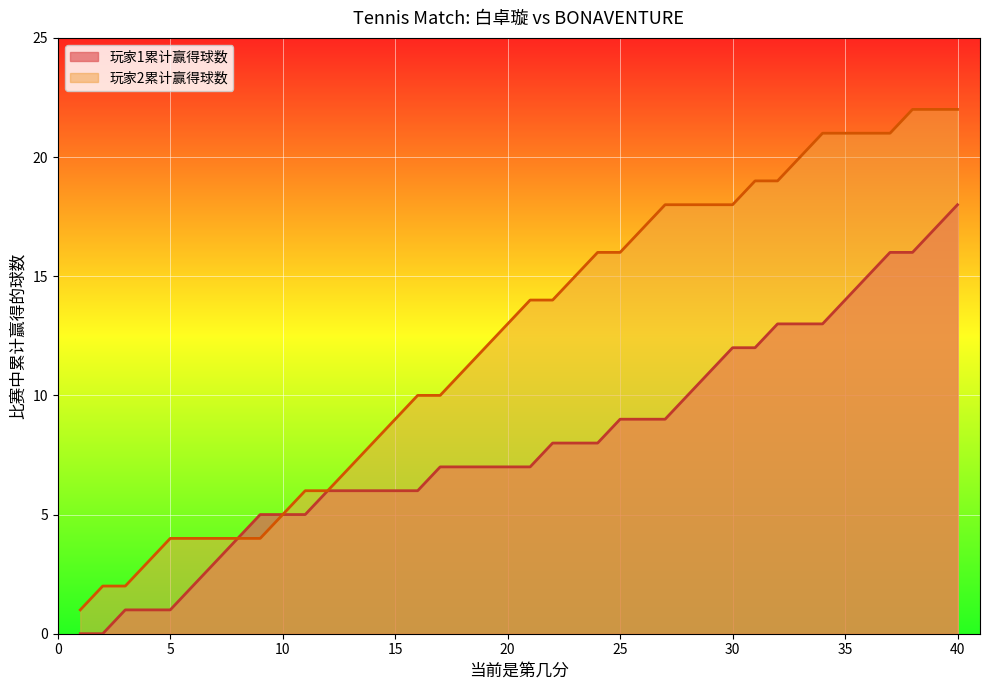

What is the highest value of the 玩家2累计赢得球数 series?

22